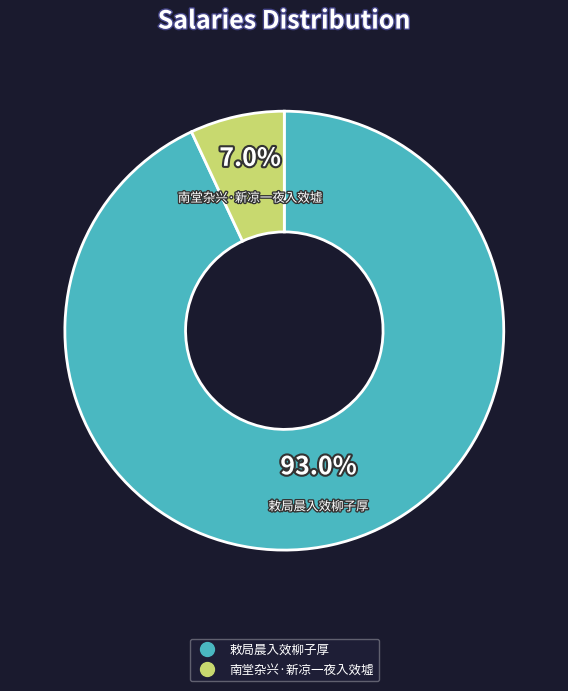

Rank the categories by value from lowest to highest.

南堂杂兴·新凉一夜入效墟, 敕局晨入效柳子厚